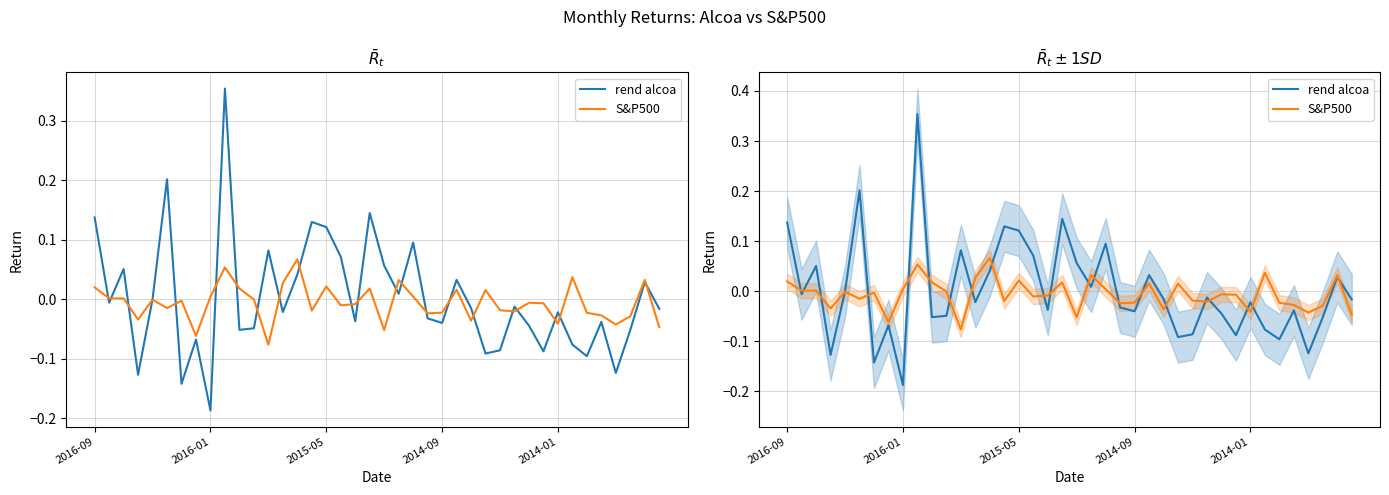

Which category has the lowest value across all series?

2016-01